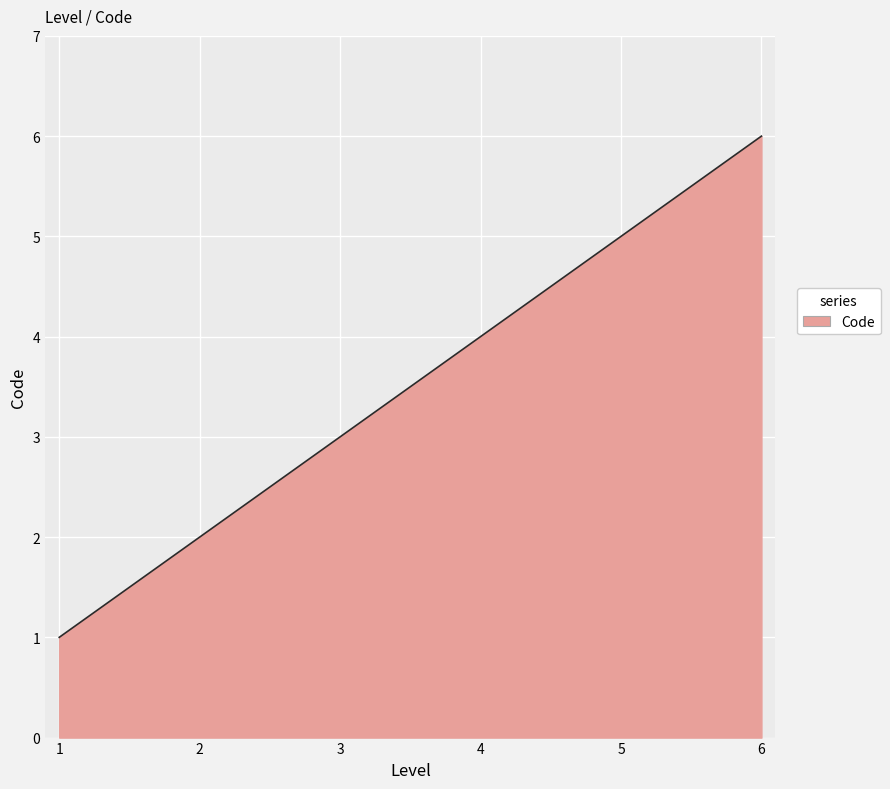

What is the difference between the maximum and minimum values?

5.0